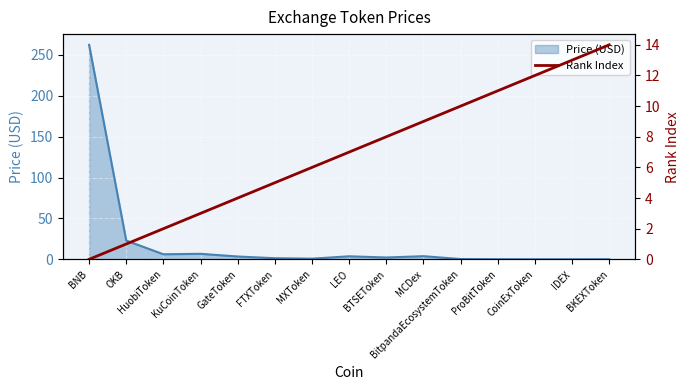

How many interior local peaks does the Price (USD) series have?

3